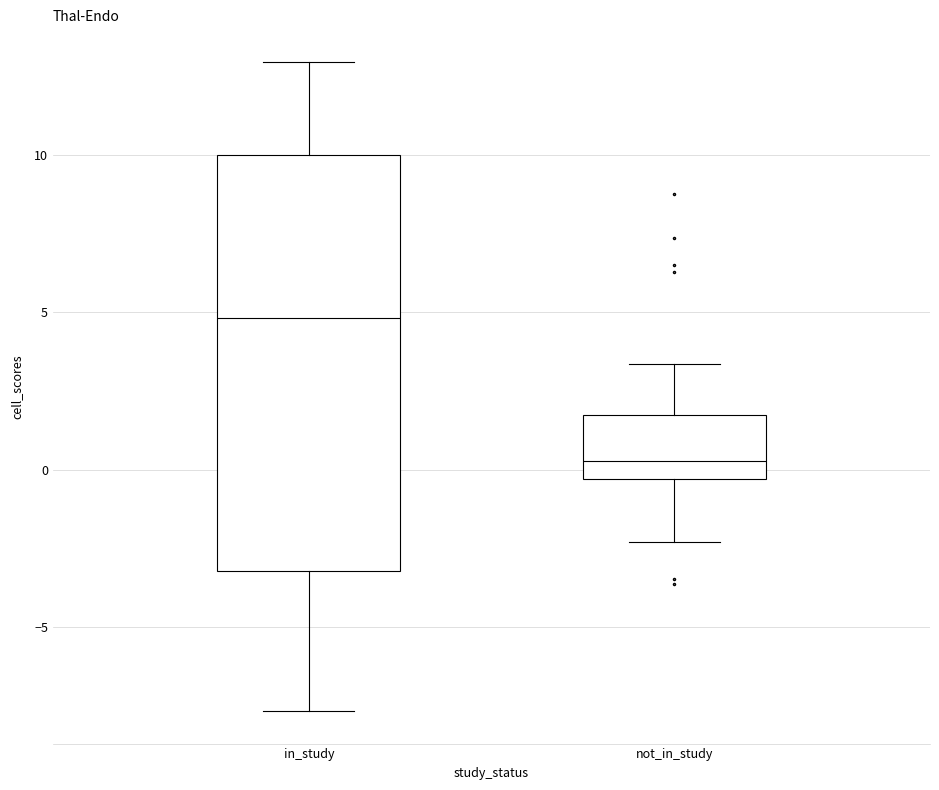

Which box's median line is the highest?

in_study